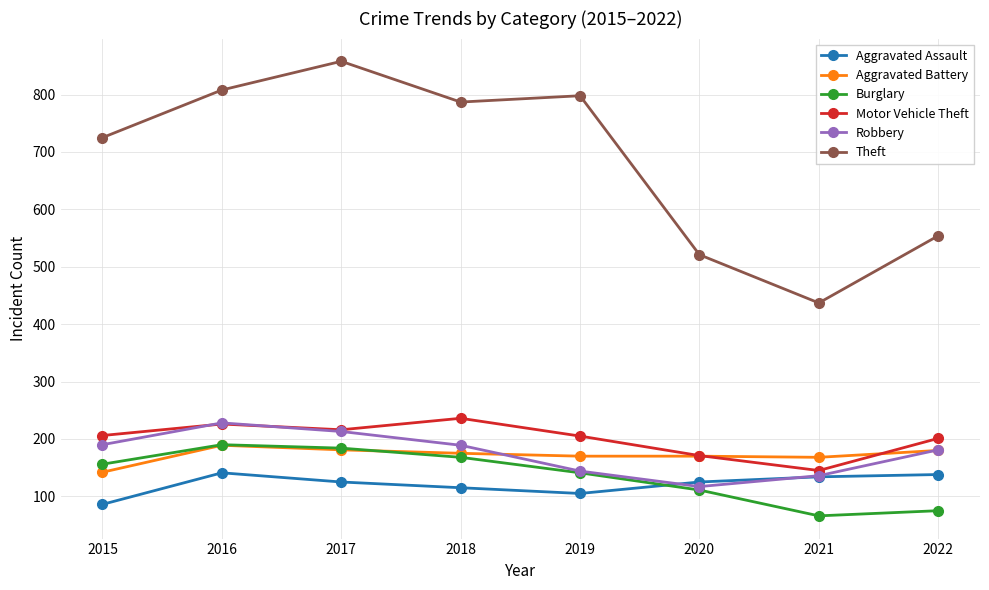

What is the value of the Motor Vehicle Theft point at the 1st from the left?

206